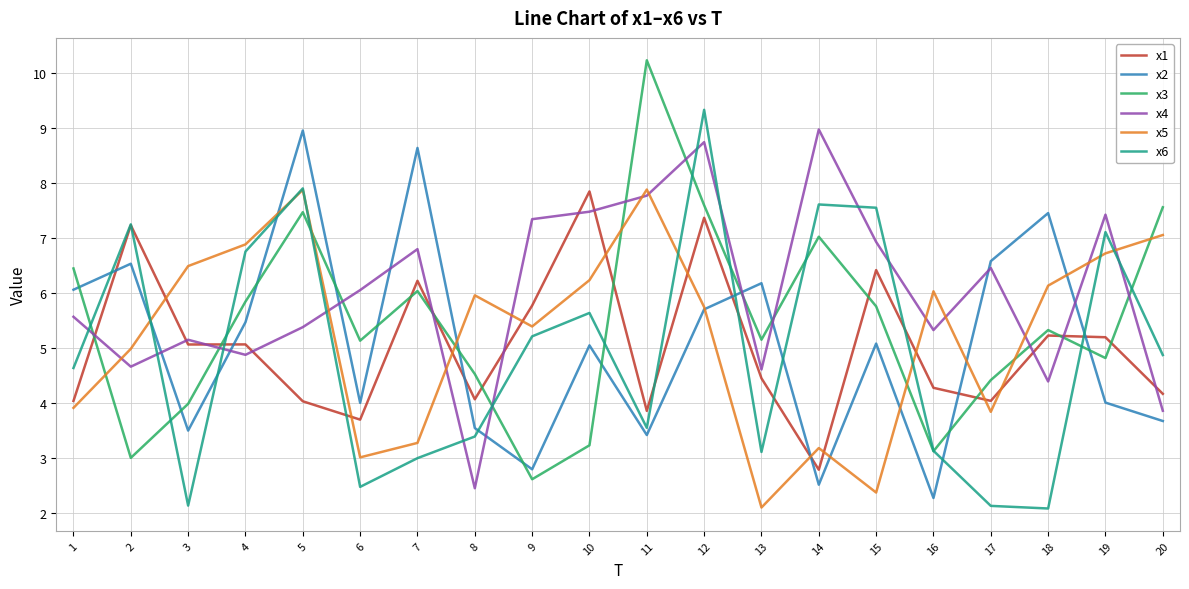

What is the lowest value of the x3 series?

2.6